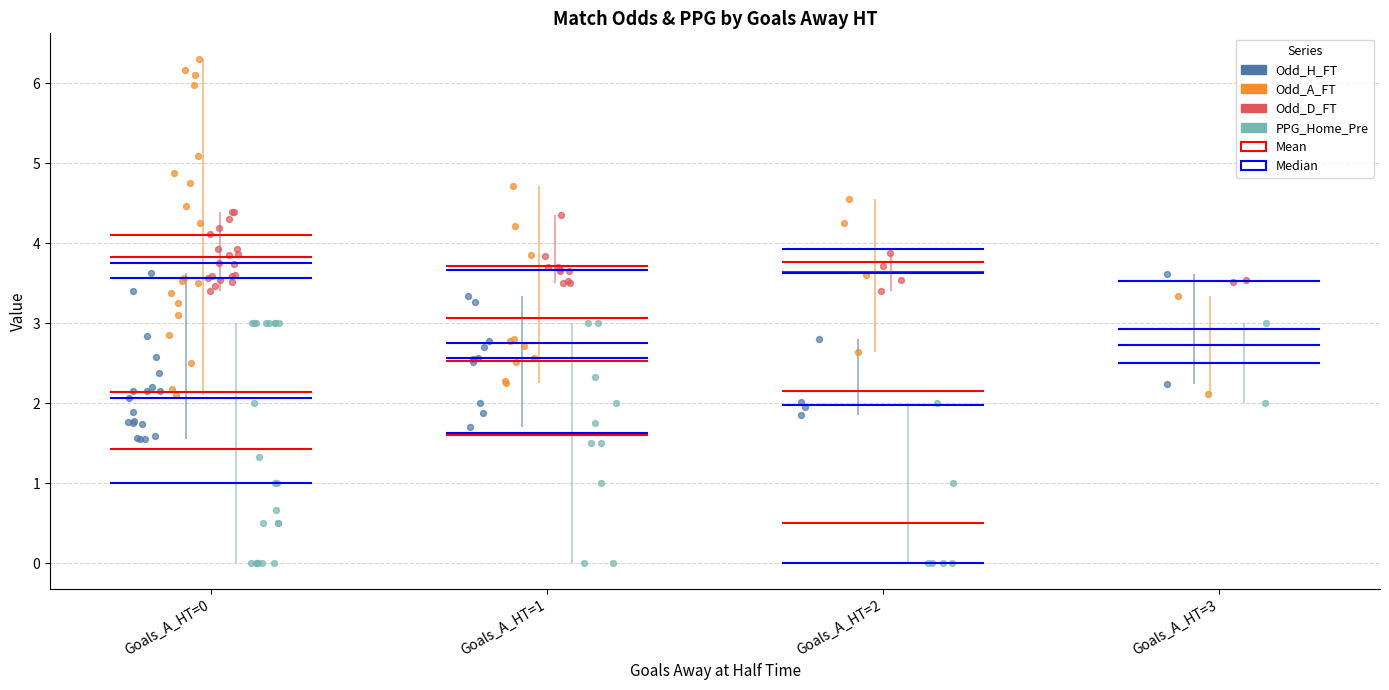

Is the value of Odd_H_FT at 14 greater than the value of Odd_D_FT at 13?

No